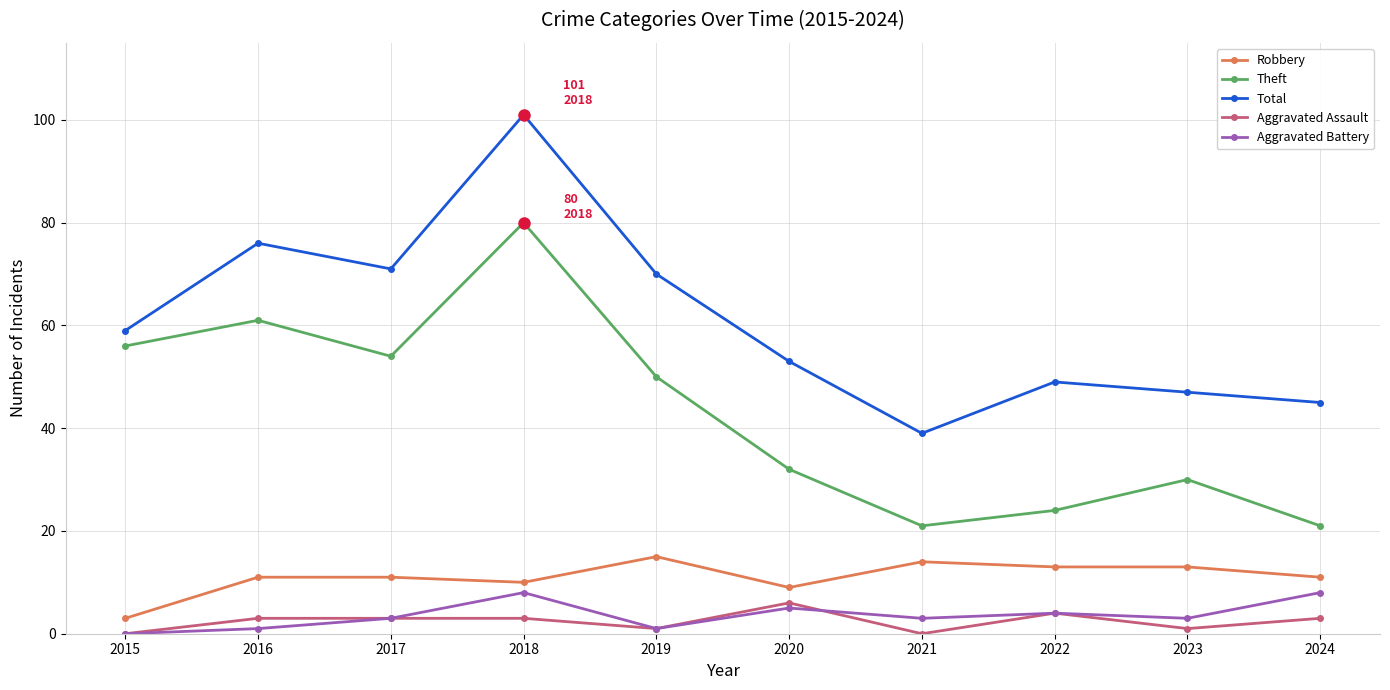

True or false: Robbery and Aggravated Assault intersect in this chart.

False